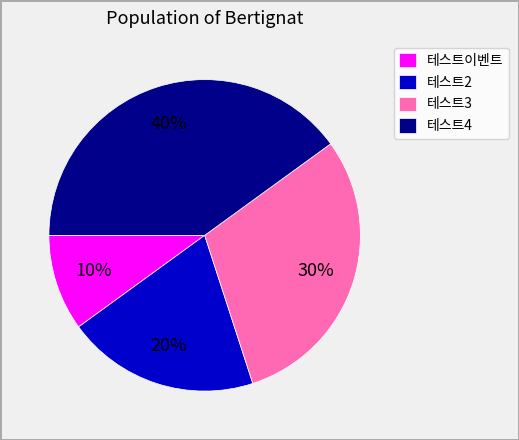

To the nearest percent, what percentage of the pie is 테스트4?

40%